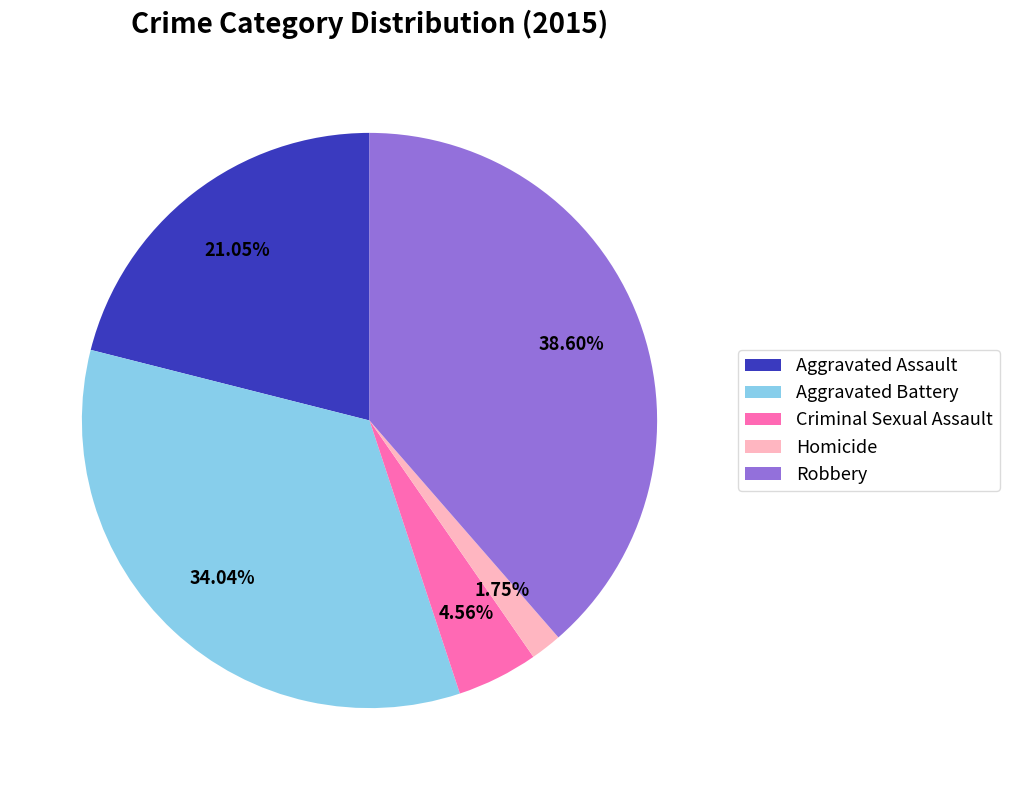

The Aggravated Battery slice represents 34% of the pie. True or false?

True